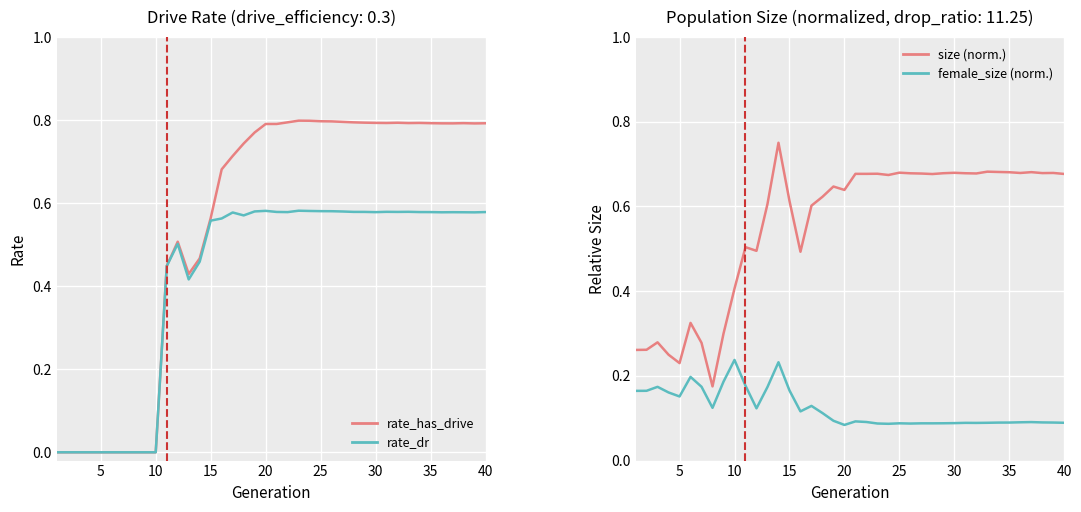

At how many categories does at least one series exceed 0?

40